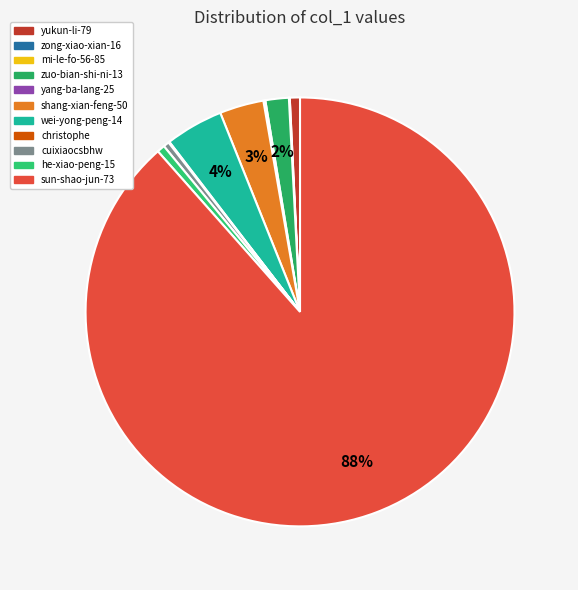

Which slice is the largest?

sun-shao-jun-73